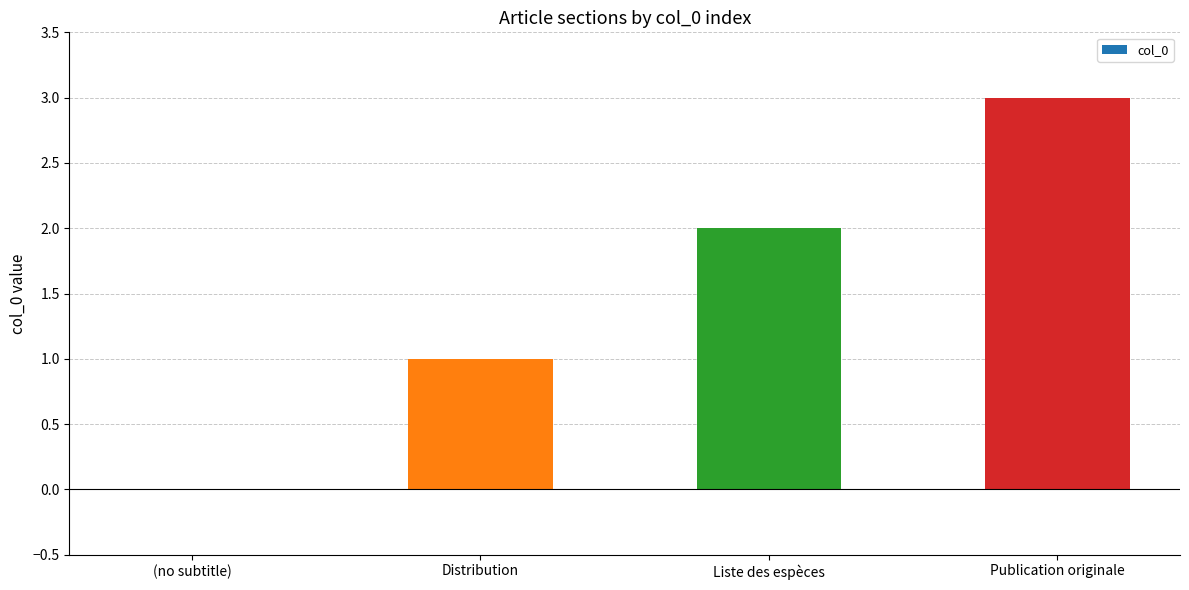

What is the sum of all values?

6